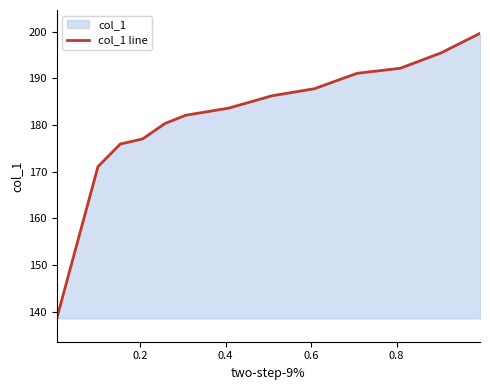

What is the smallest value displayed?

138.6